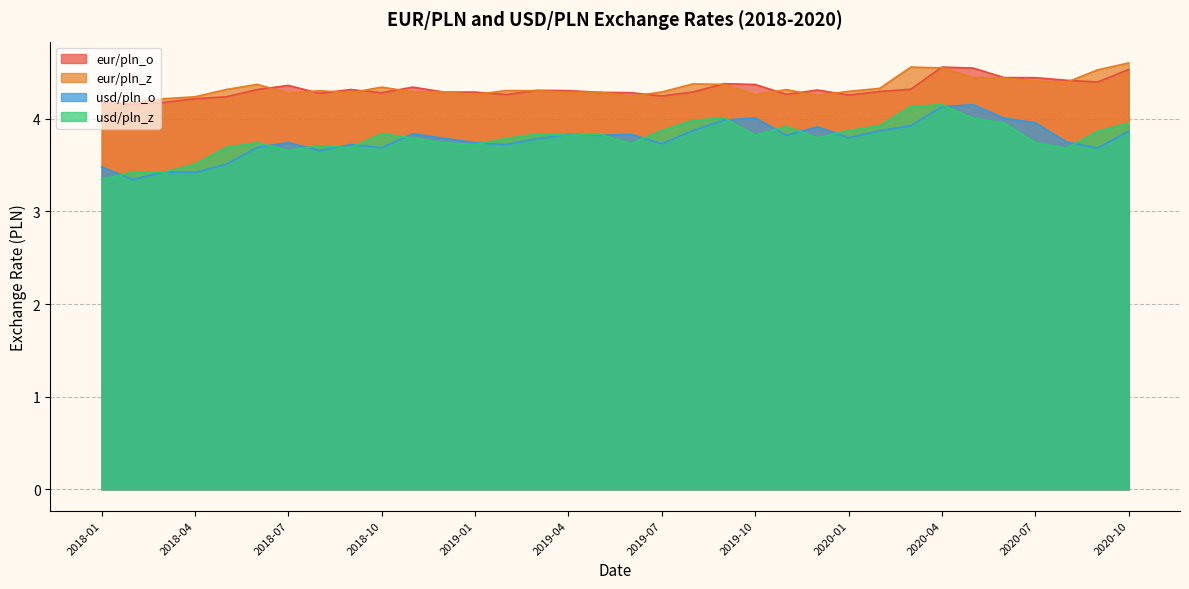

The value of eur/pln_z at 2018-02 is 2.7. True or false?

False